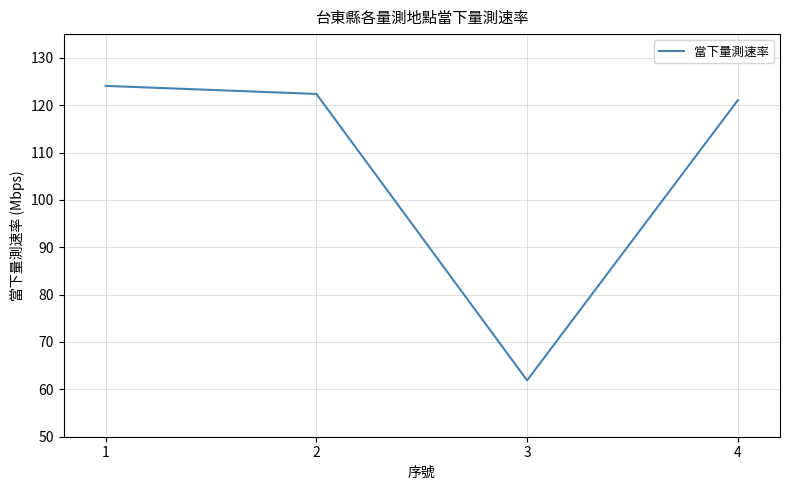

Rank the categories by value from lowest to highest.

3, 4, 2, 1